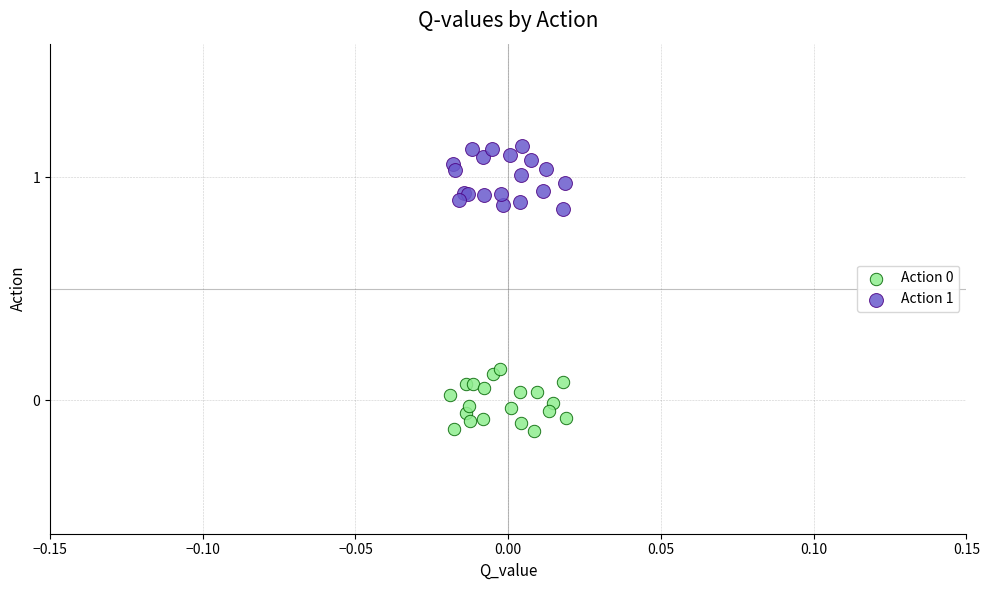

Which series reaches the maximum Y coordinate?

Action 1